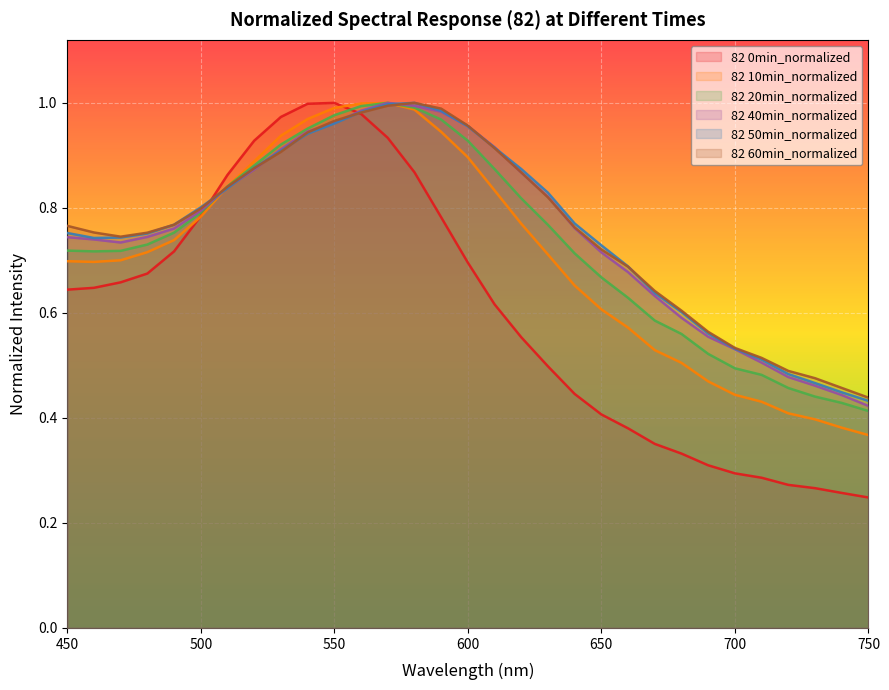

True or false: 82 40min_normalized has a value of 0.5 at 470.

False